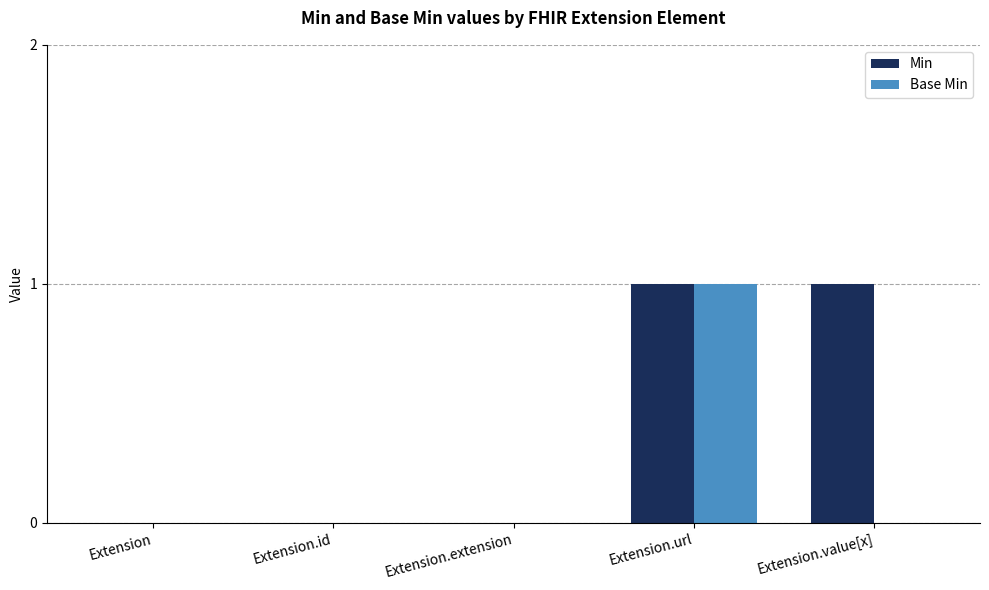

Count the number of data series in this chart.

2